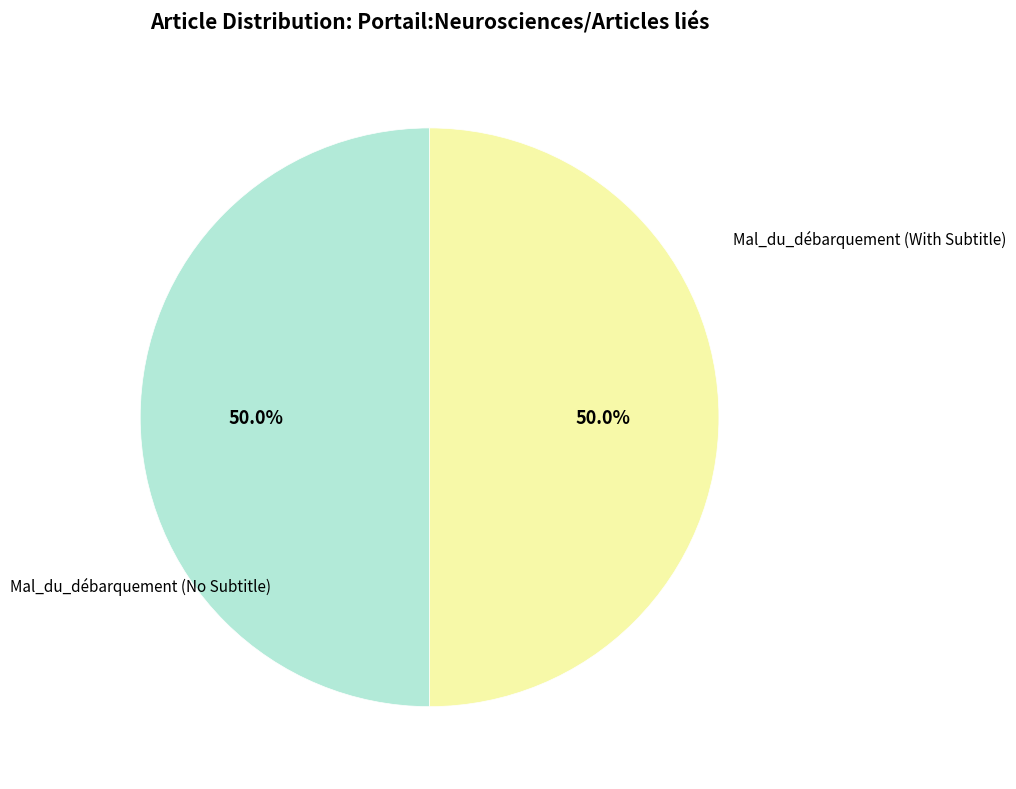

How many slices are in this pie chart?

2